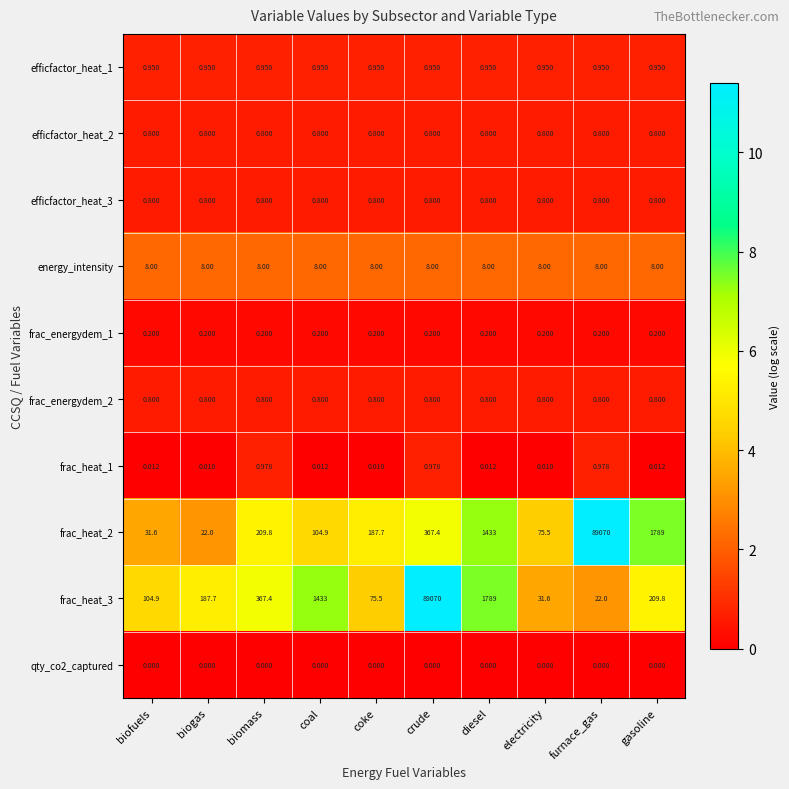

Is the value of frac_heat_1 at diesel greater than the value of efficfactor_heat_2 at crude?

No